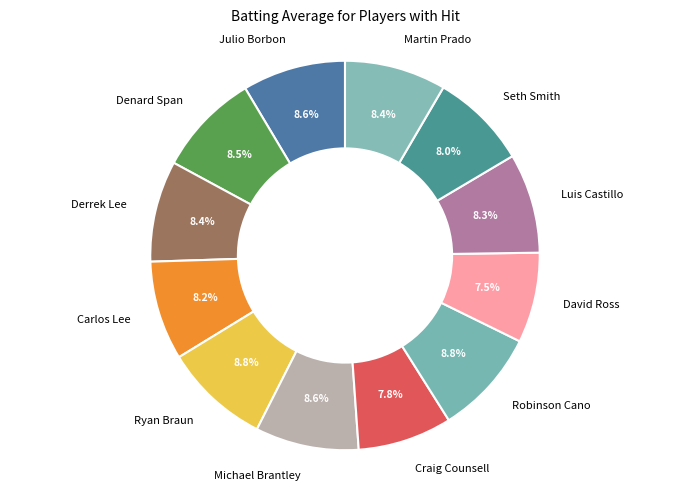

What portion of the pie excludes Carlos Lee?

91.8%